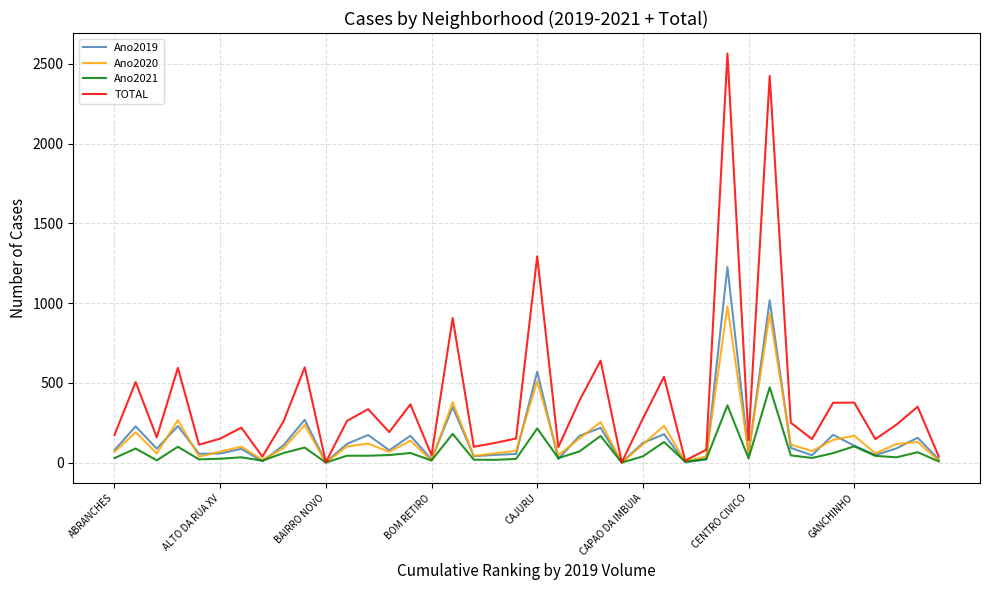

List the series in order of their peak value, highest first.

TOTAL, Ano2019, Ano2020, Ano2021